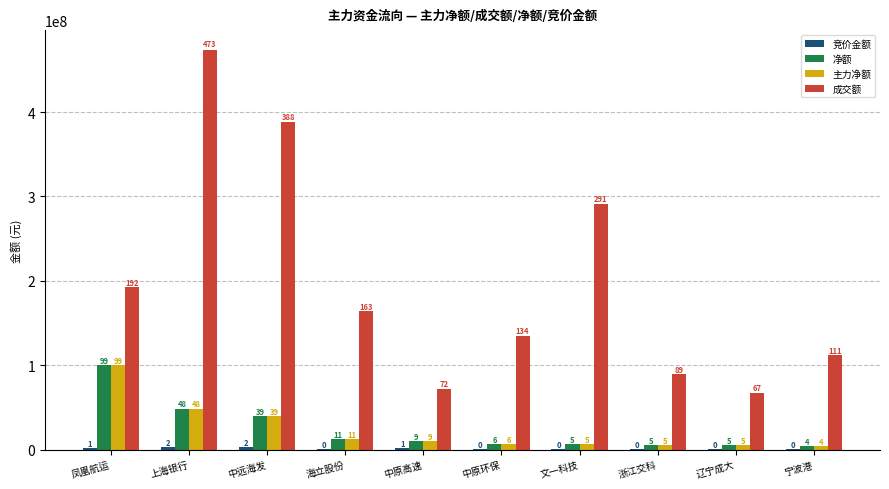

Reading right to left, transcribe all the data shown in this chart.

竞价金额: 宁波港=107262	辽宁成大=740478	浙江交科=303862	文一科技=797152	中原环保=324488	中原高速=1272256	海立股份=40824	中远海发=2930788	上海银行=2706270	凤凰航运=1586436
净额: 宁波港=4602536	辽宁成大=5021182	浙江交科=5286396	文一科技=5988983	中原环保=6502095	中原高速=9920894	海立股份=11979556	中远海发=39676033	上海银行=48524350	凤凰航运=99907586
主力净额: 宁波港=4602536	辽宁成大=5021182	浙江交科=5286396	文一科技=5988983	中原环保=6502095	中原高速=9920894	海立股份=11979556	中远海发=39676033	上海银行=48524350	凤凰航运=99907586
成交额: 宁波港=111476550	辽宁成大=67559567	浙江交科=89052732	文一科技=291163867	中原环保=134827744	中原高速=72147258	海立股份=163836016	中远海发=388006579	上海银行=473296698	凤凰航运=192197734